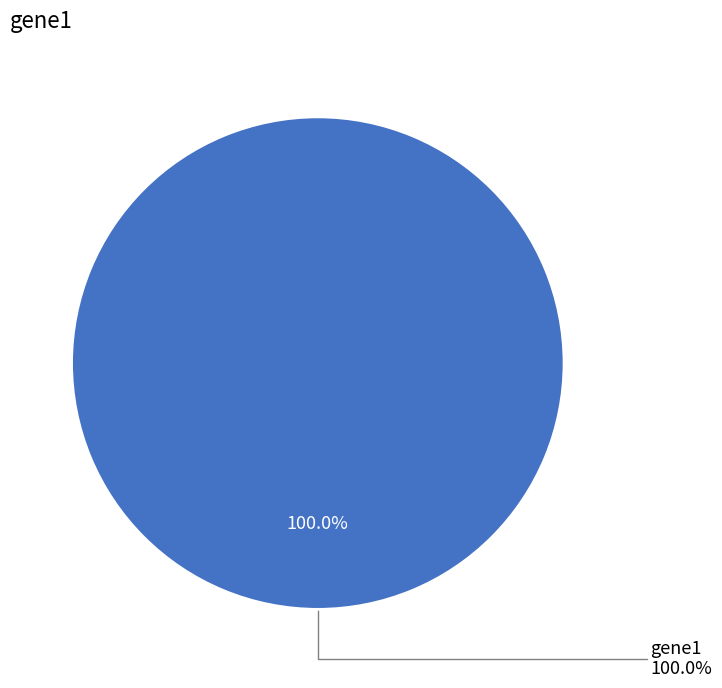

Is it true that gene2 is 0% of the pie?

True